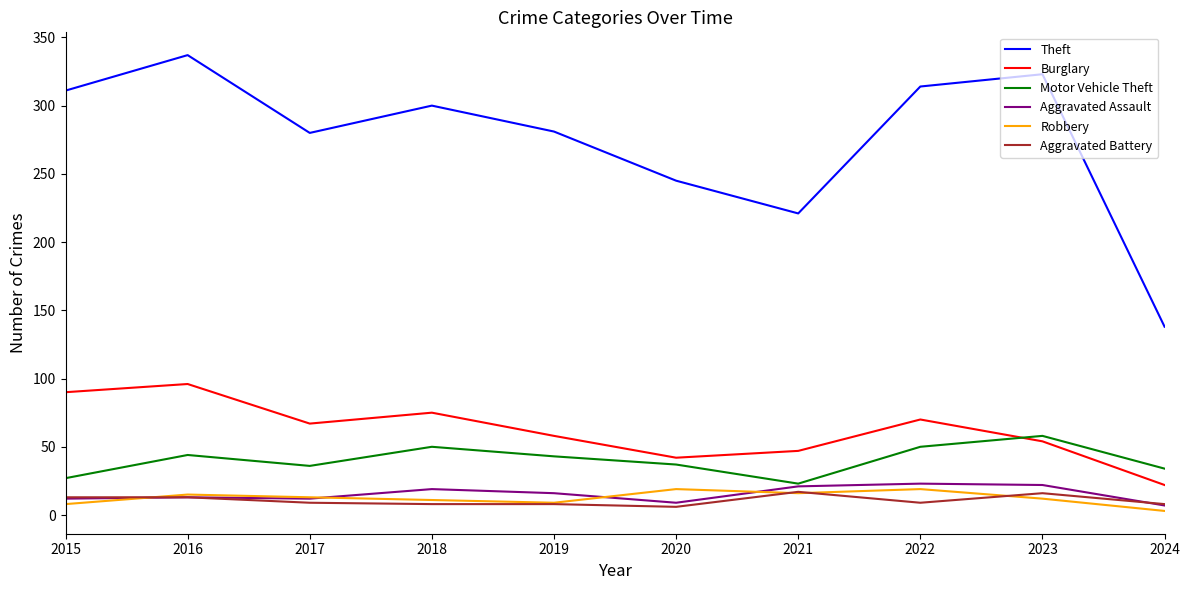

At how many categories does at least one series exceed 235?

8